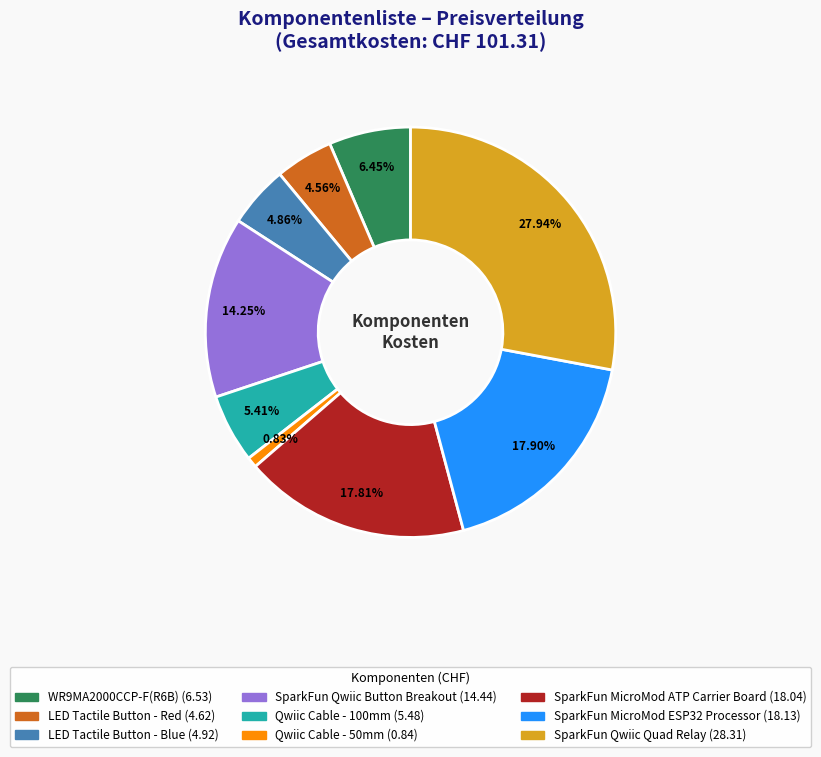

To the nearest percent, what is the difference between the largest and smallest slice percentages?

27%